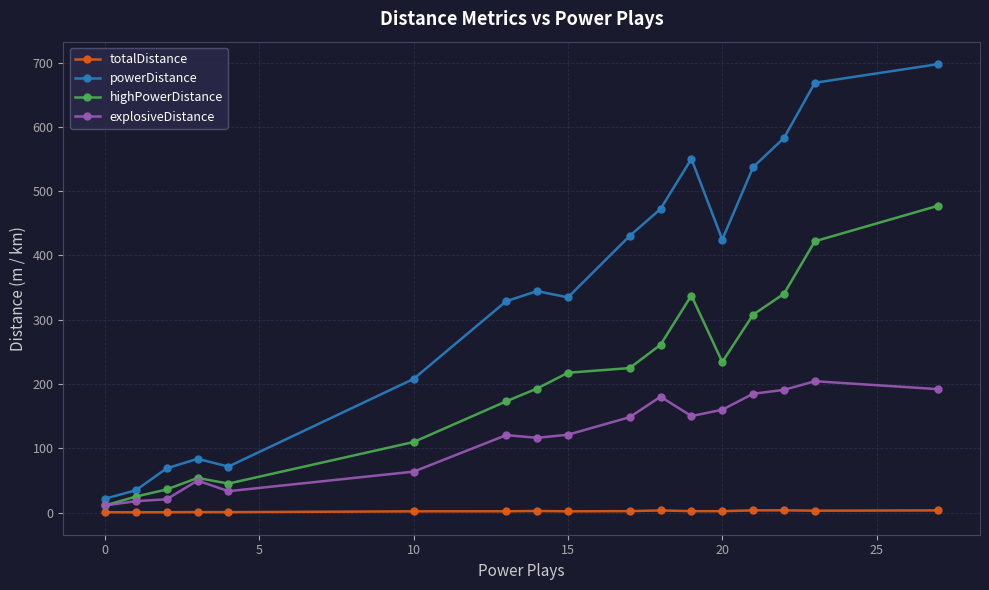

What are all the series names shown in the legend?

totalDistance, powerDistance, highPowerDistance, explosiveDistance